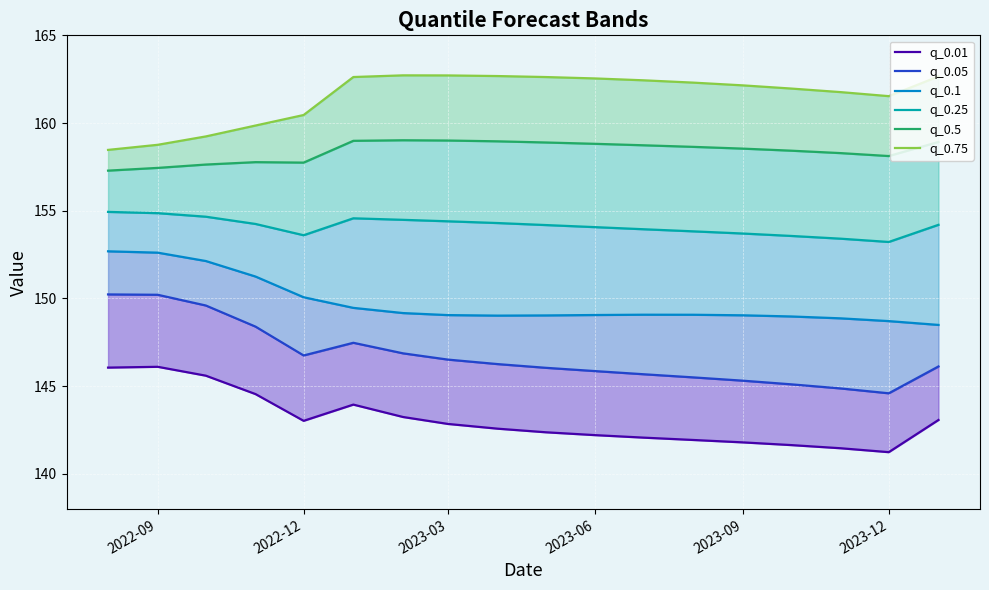

Is the value of q_0.75 at 12 greater than the value of q_0.01 at 14?

Yes